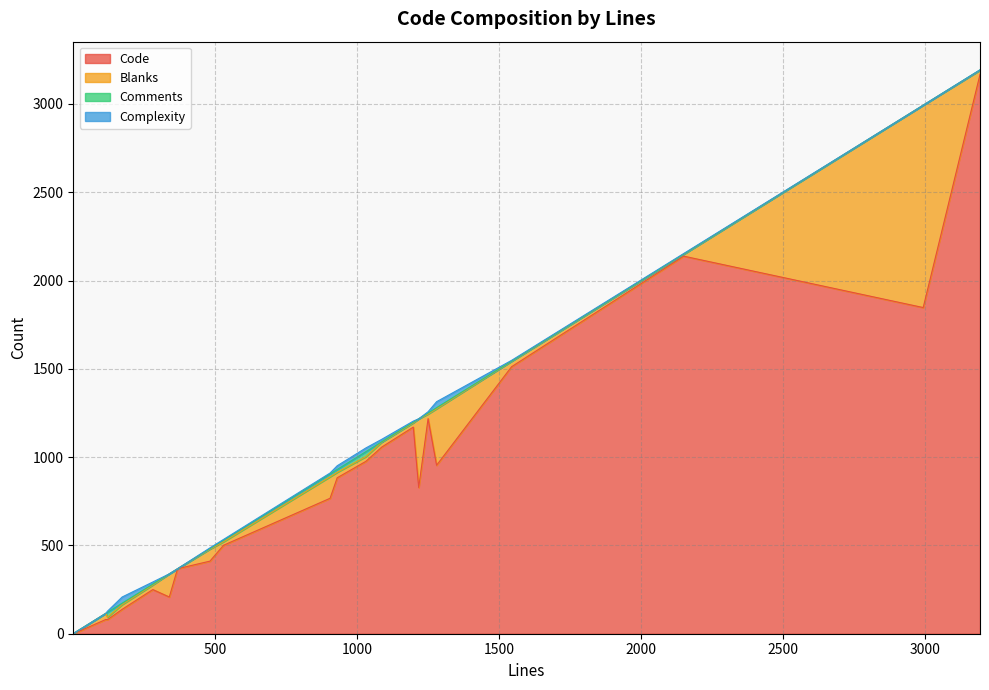

What is the maximum value for Code?

3167